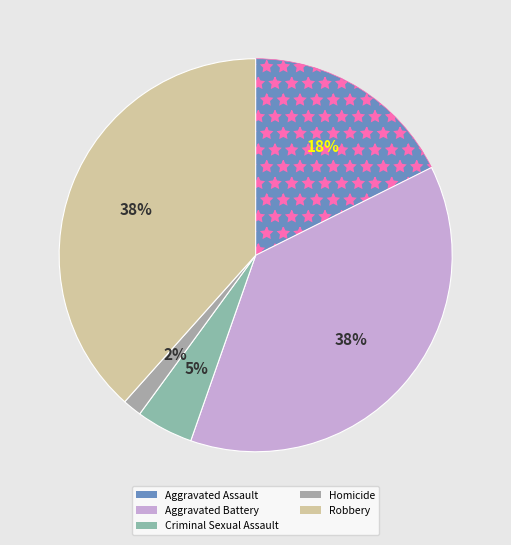

True or false: Aggravated Assault accounts for 18% of the total.

True